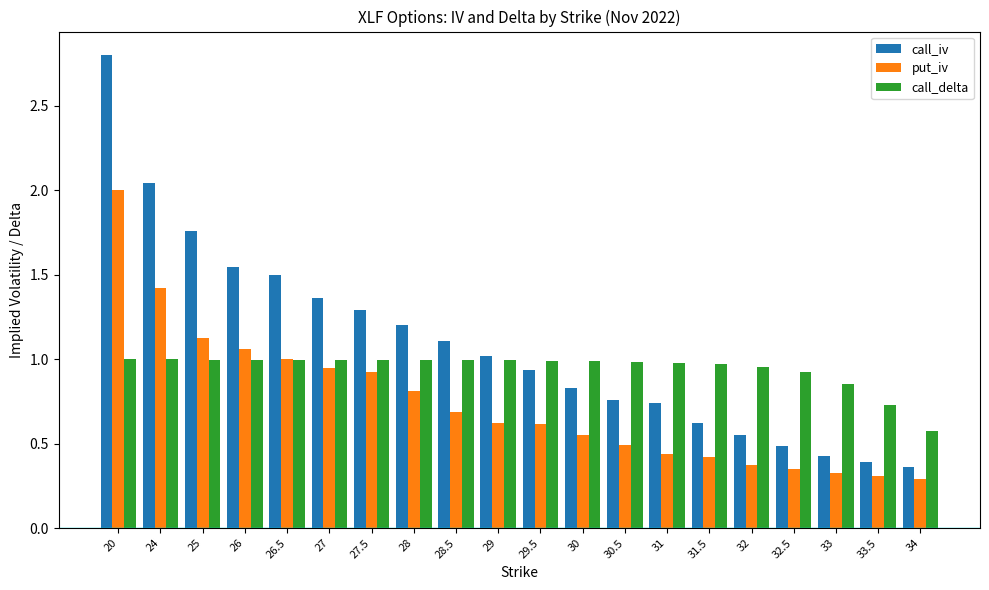

Which series has the largest total across all categories?

call_iv